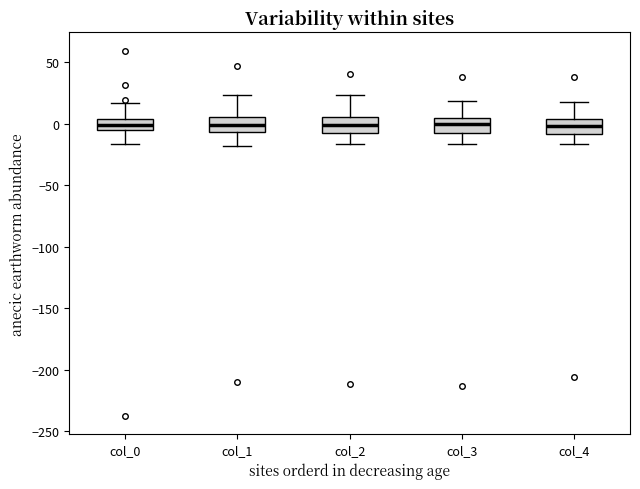

Where is the lower edge of the box for col_1 on the y-axis? The values are not printed on the chart, so give them approximately, as read against the axis.

-5